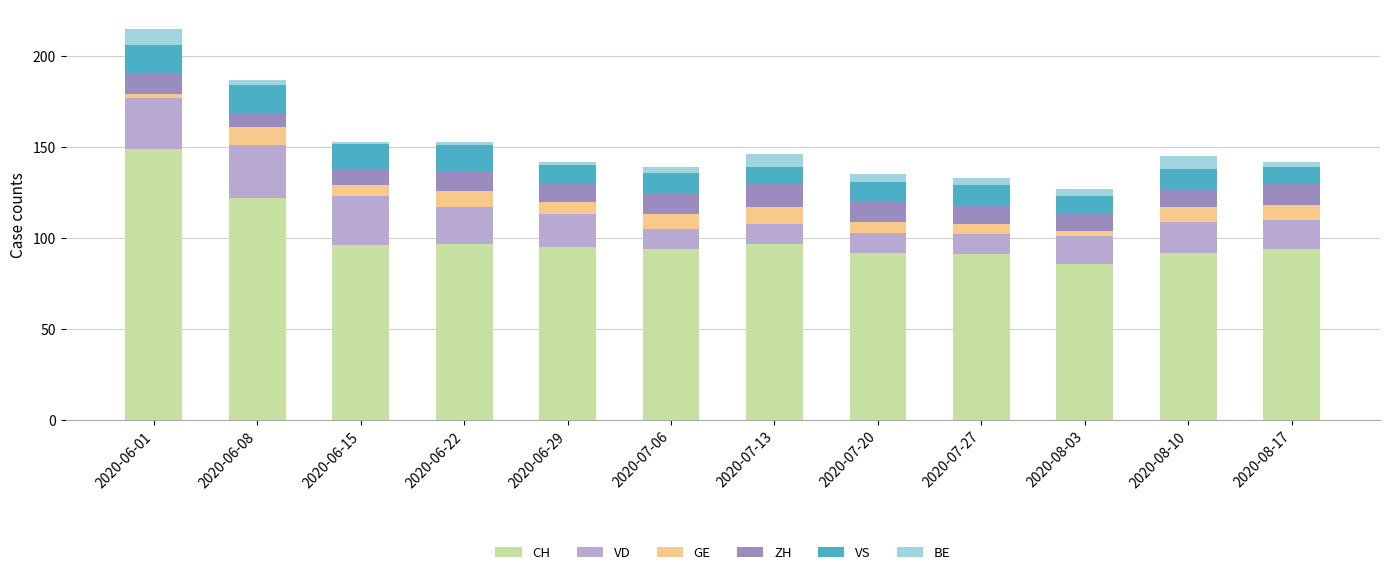

At which category is the sum across all series the highest?

2020-06-01